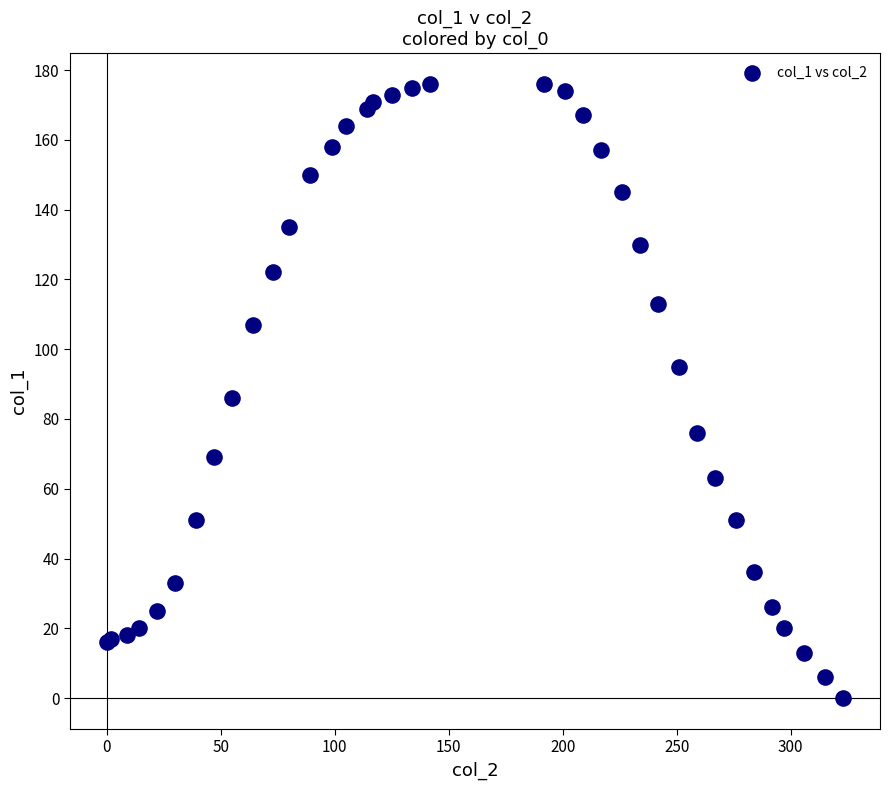

What Y value in the scatter plot is closest to 88?

86